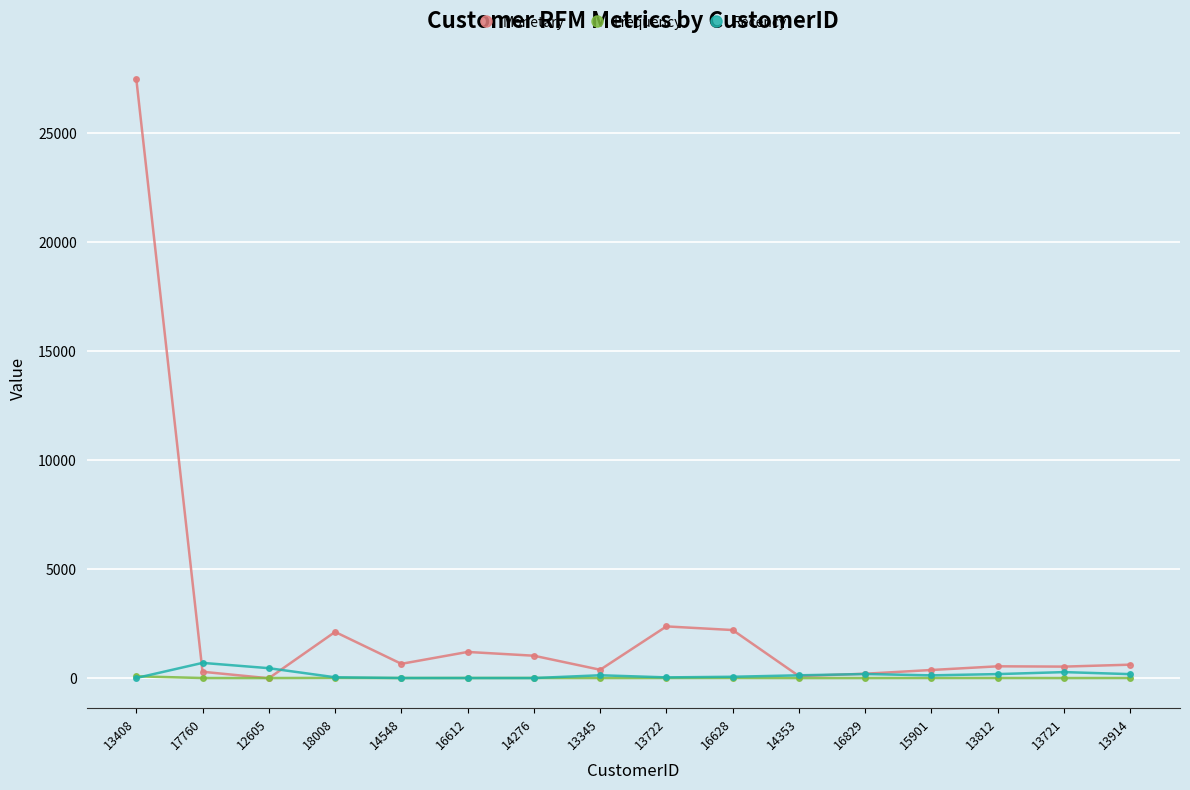

What is the difference between the highest and lowest values at 13721?

525